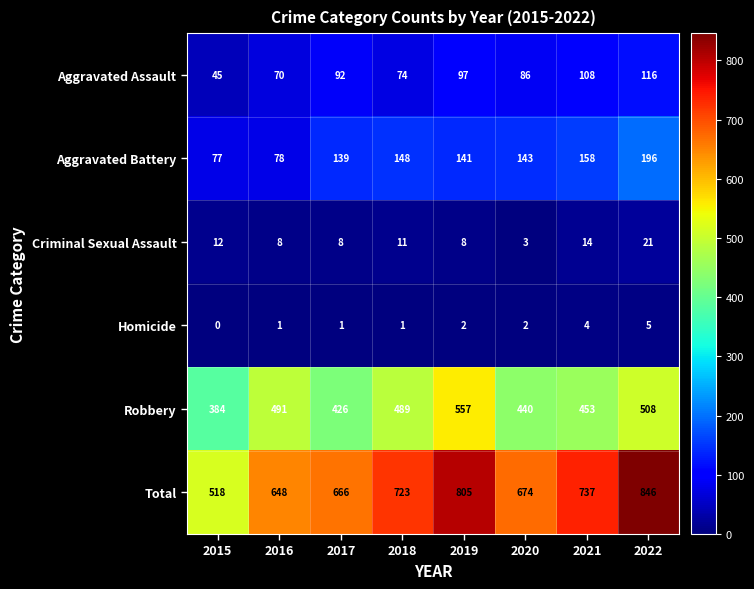

What is the approximate value of Aggravated Assault at 2021?

108